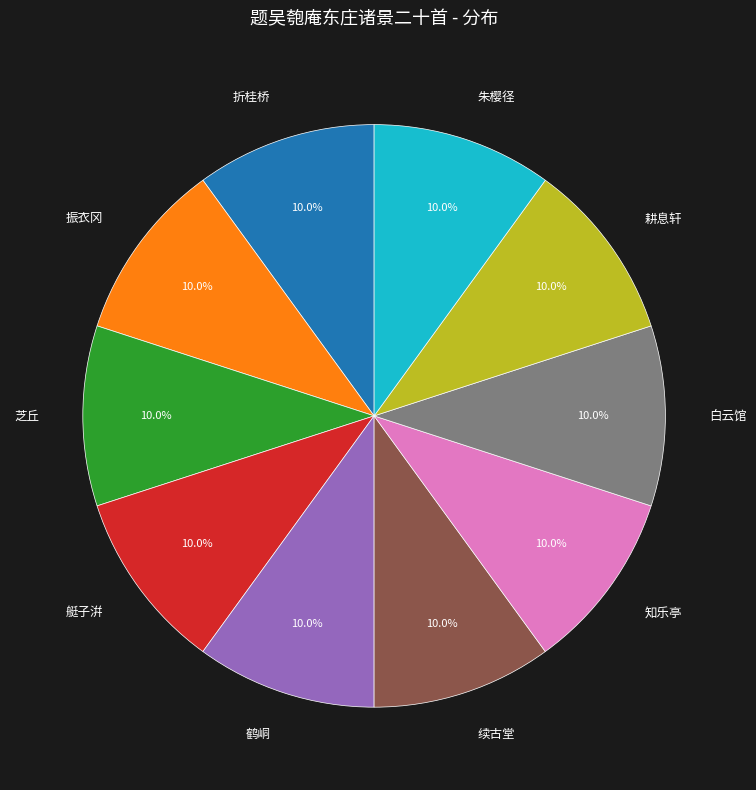

What percentage is NOT represented by 折桂桥?

90.0%